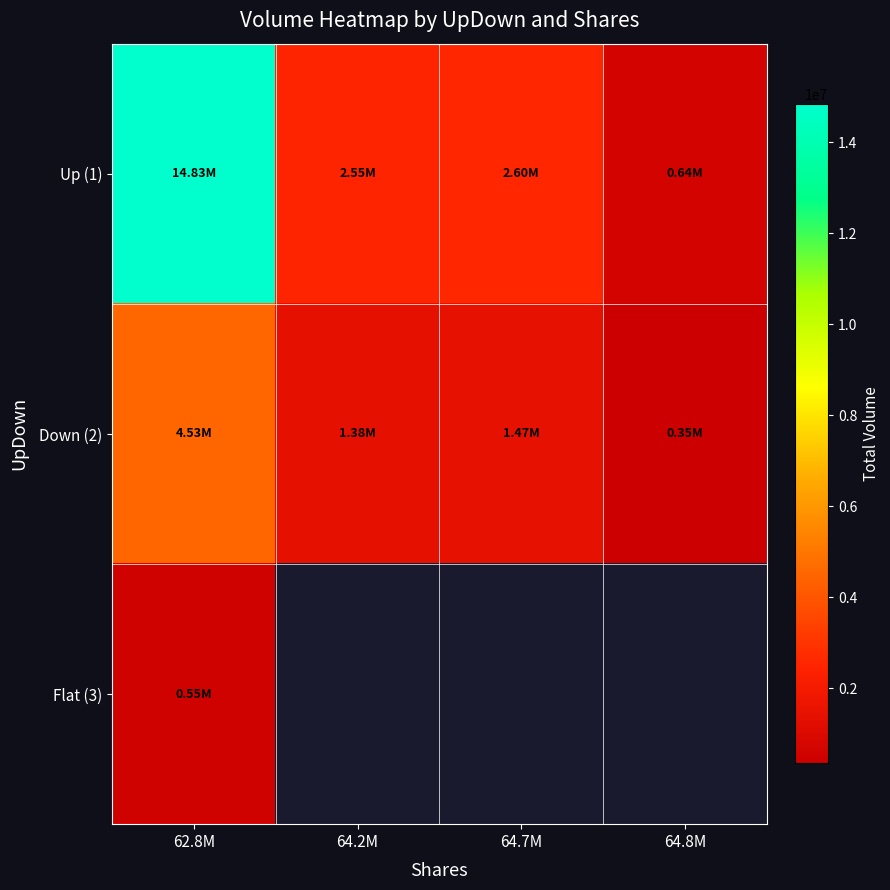

The value of Up (1) at 64.7M is 2603338.0. True or false?

True